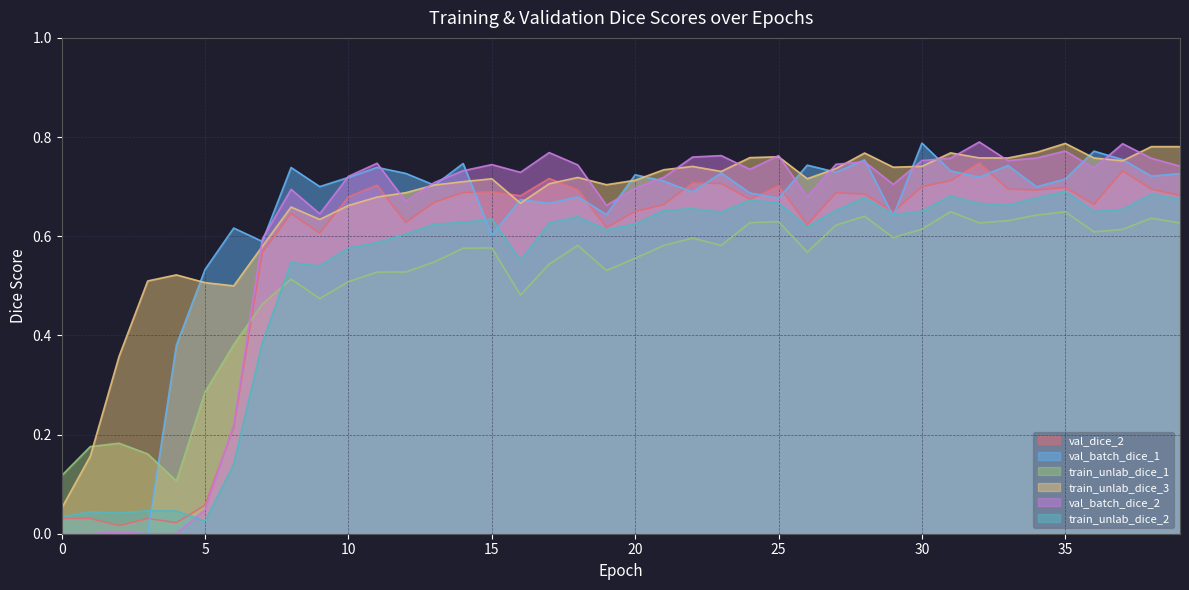

What are all the series names shown in the legend?

val_dice_2, val_batch_dice_1, train_unlab_dice_1, train_unlab_dice_3, val_batch_dice_2, train_unlab_dice_2